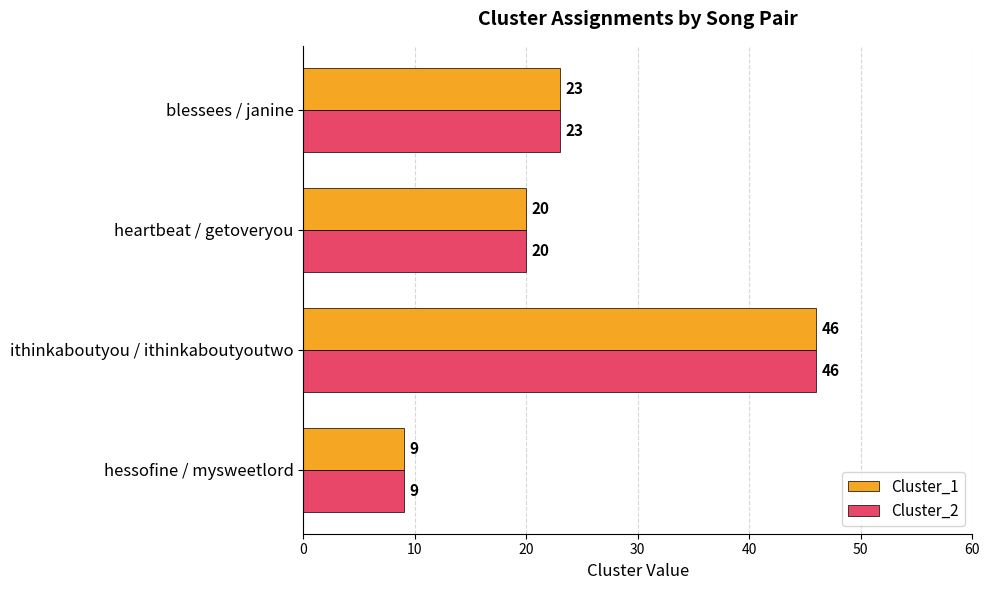

What is the sum of all Cluster_1 values?

98